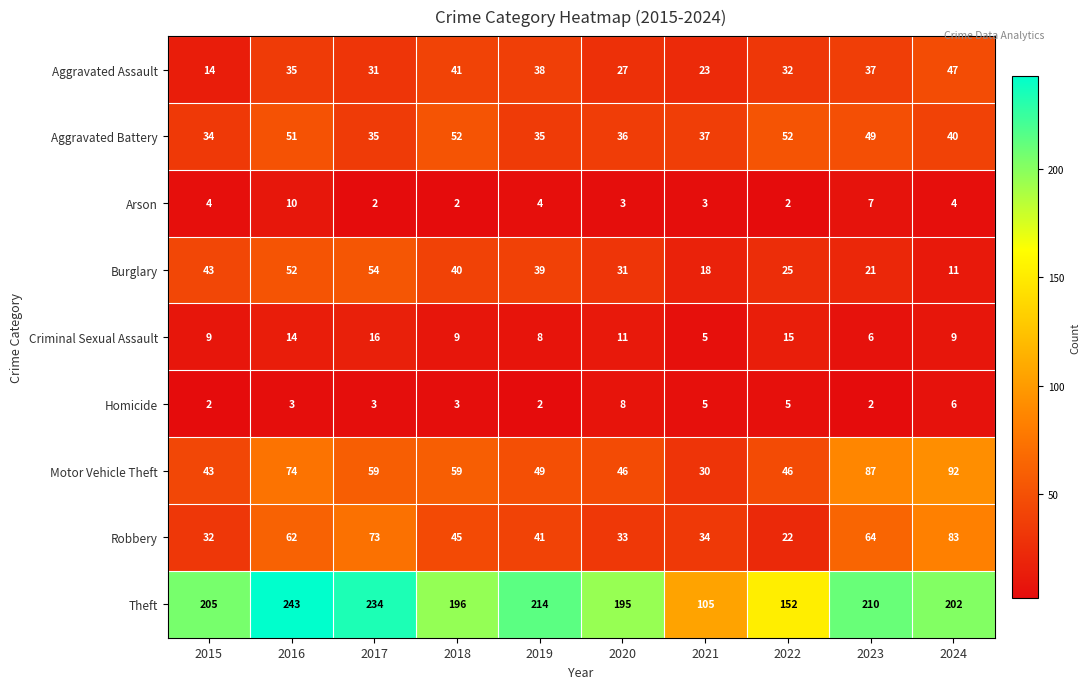

What is the spread (max minus min) of values at 2019?

212